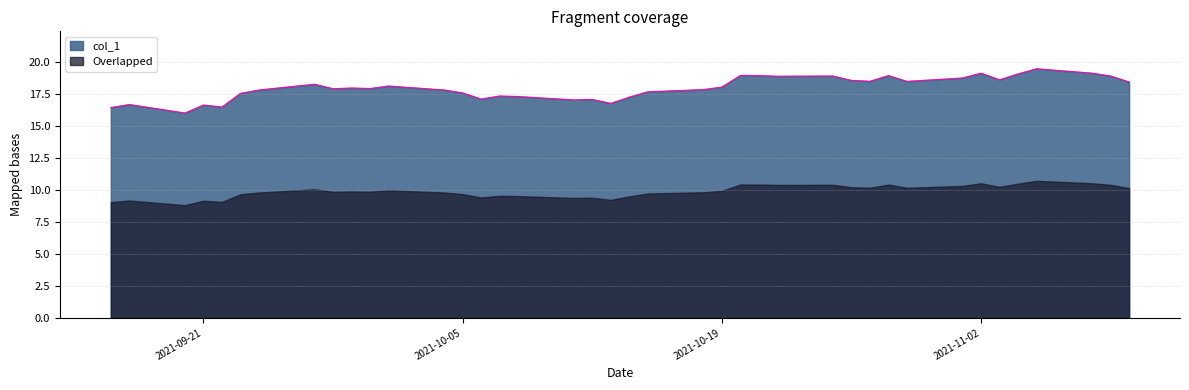

True or false: there are more than 1 points higher than both neighbors.

True